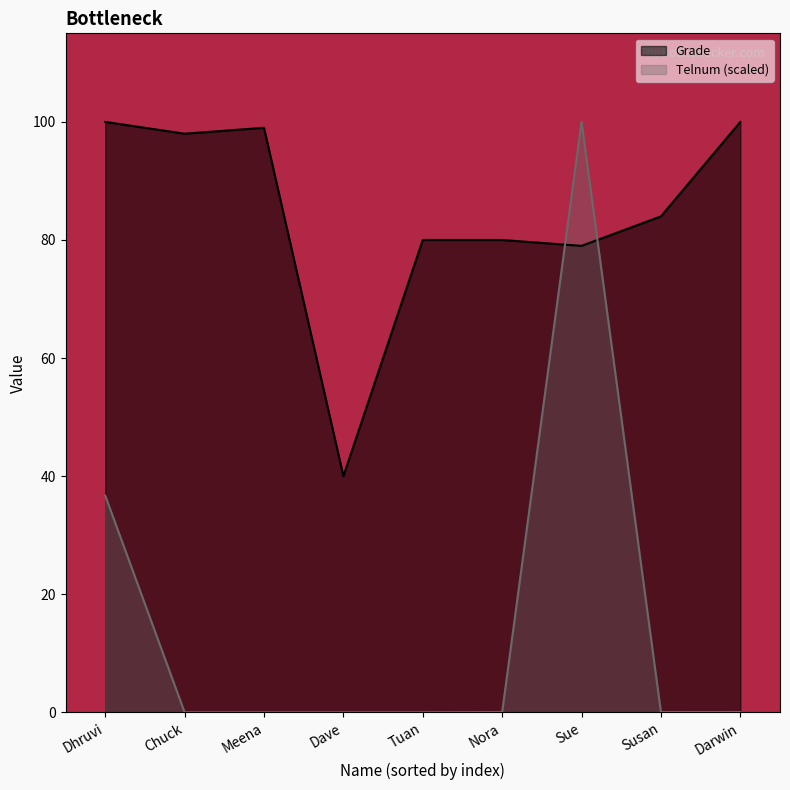

Between which two adjacent categories do Telnum and Grade first intersect?

Nora and Sue